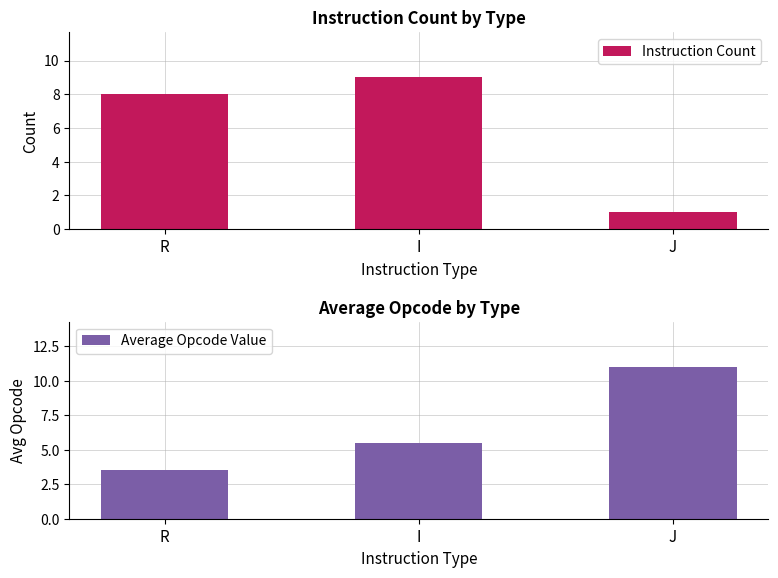

What is the difference between the maximum and minimum values in the Instruction Count series?

8